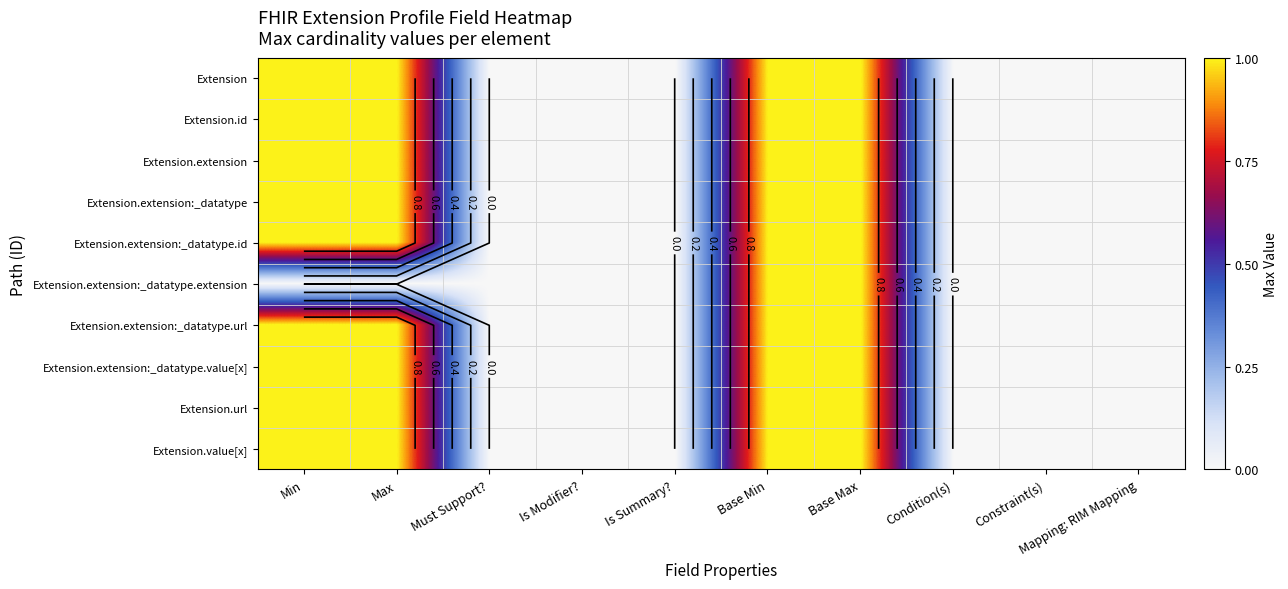

Which has a higher value, Min or Condition(s)?

Min